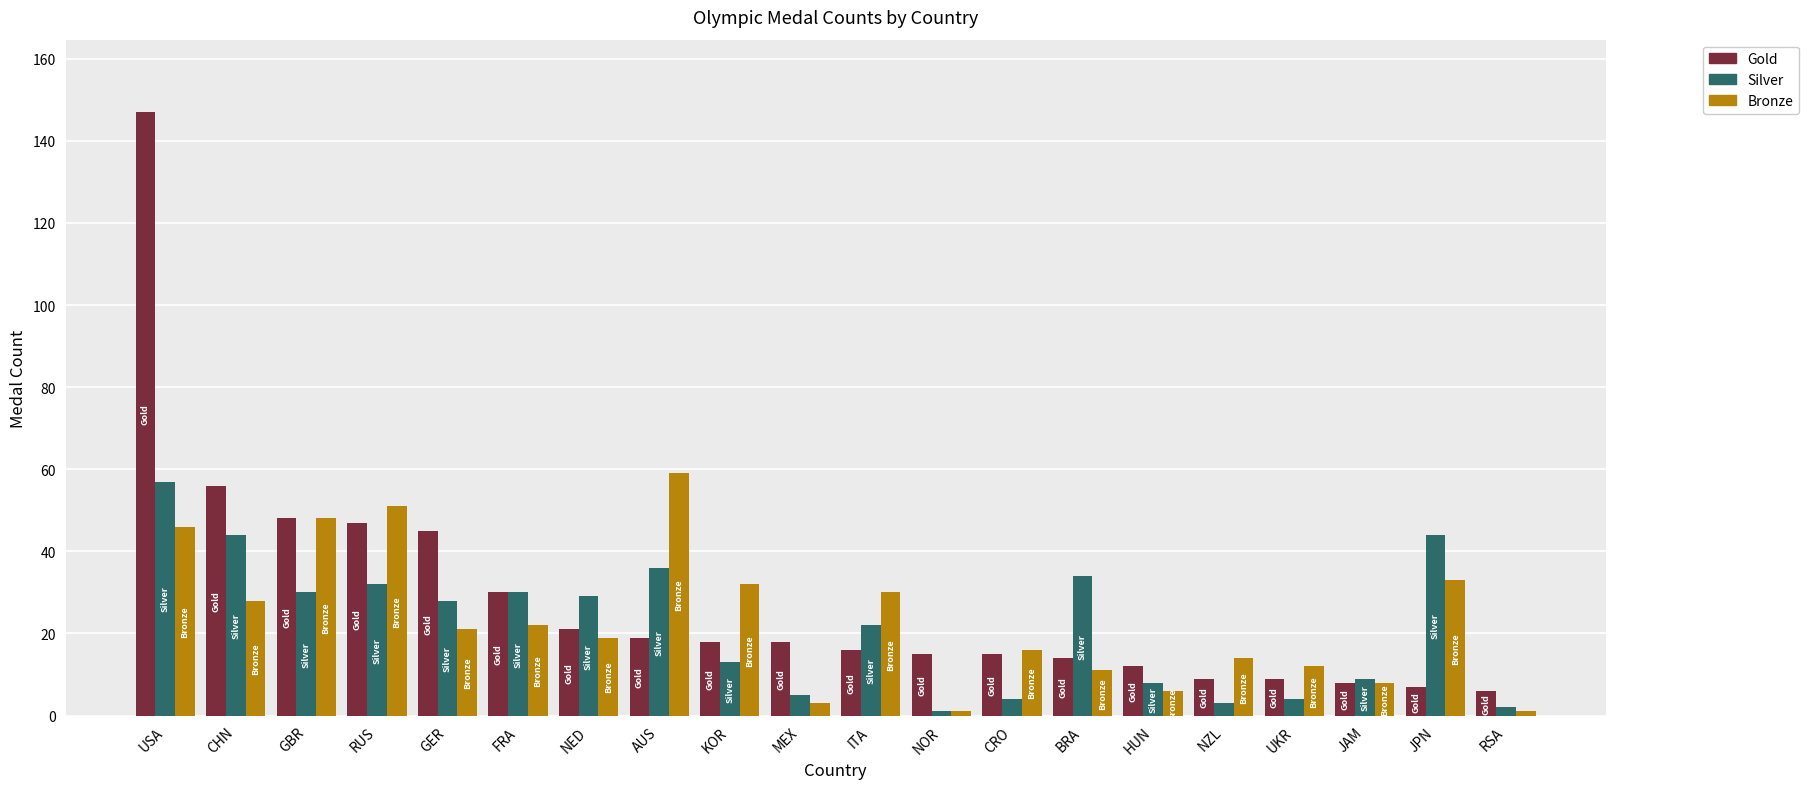

What is the highest value of the Gold series?

147